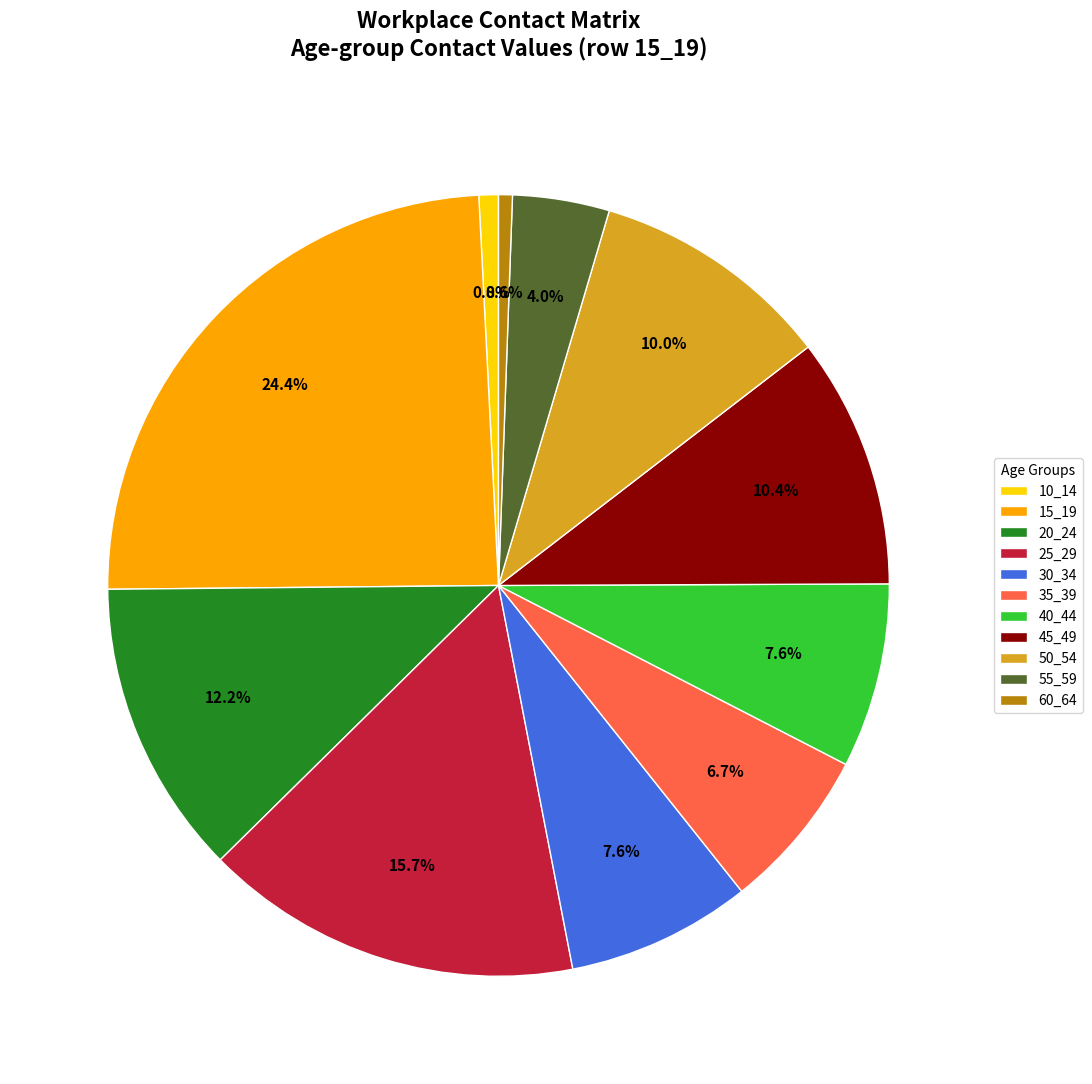

True or false: 35_39 accounts for 7% of the total.

True